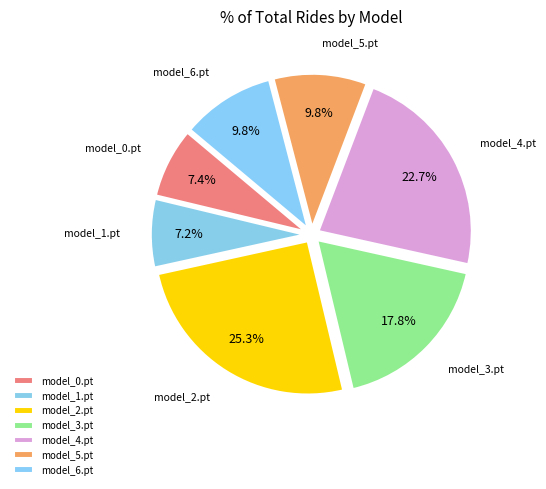

The model_5.pt slice represents 10% of the pie. True or false?

True